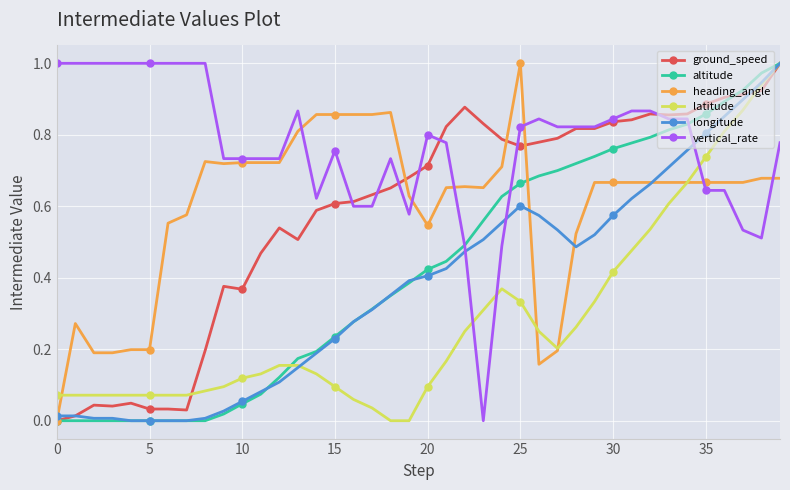

What are all the series names shown in the legend?

ground_speed, altitude, heading_angle, latitude, longitude, vertical_rate